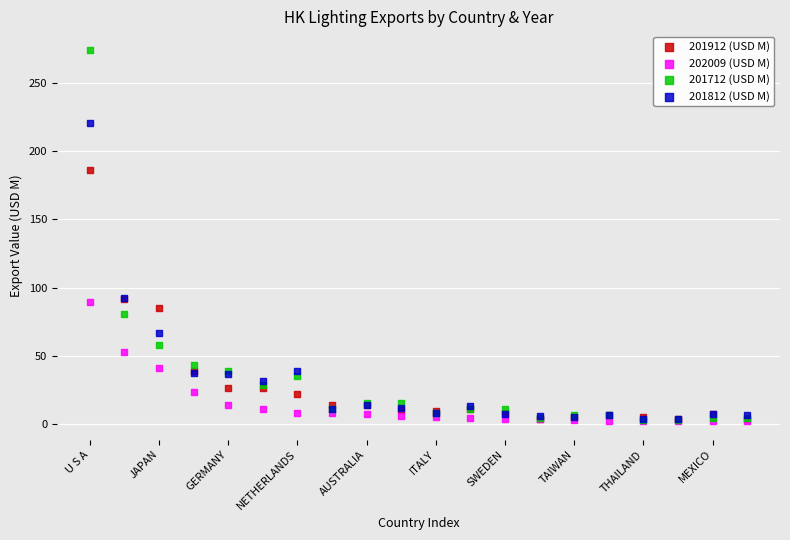

Which series has the largest Y range (max minus min)?

201712 (USD M)